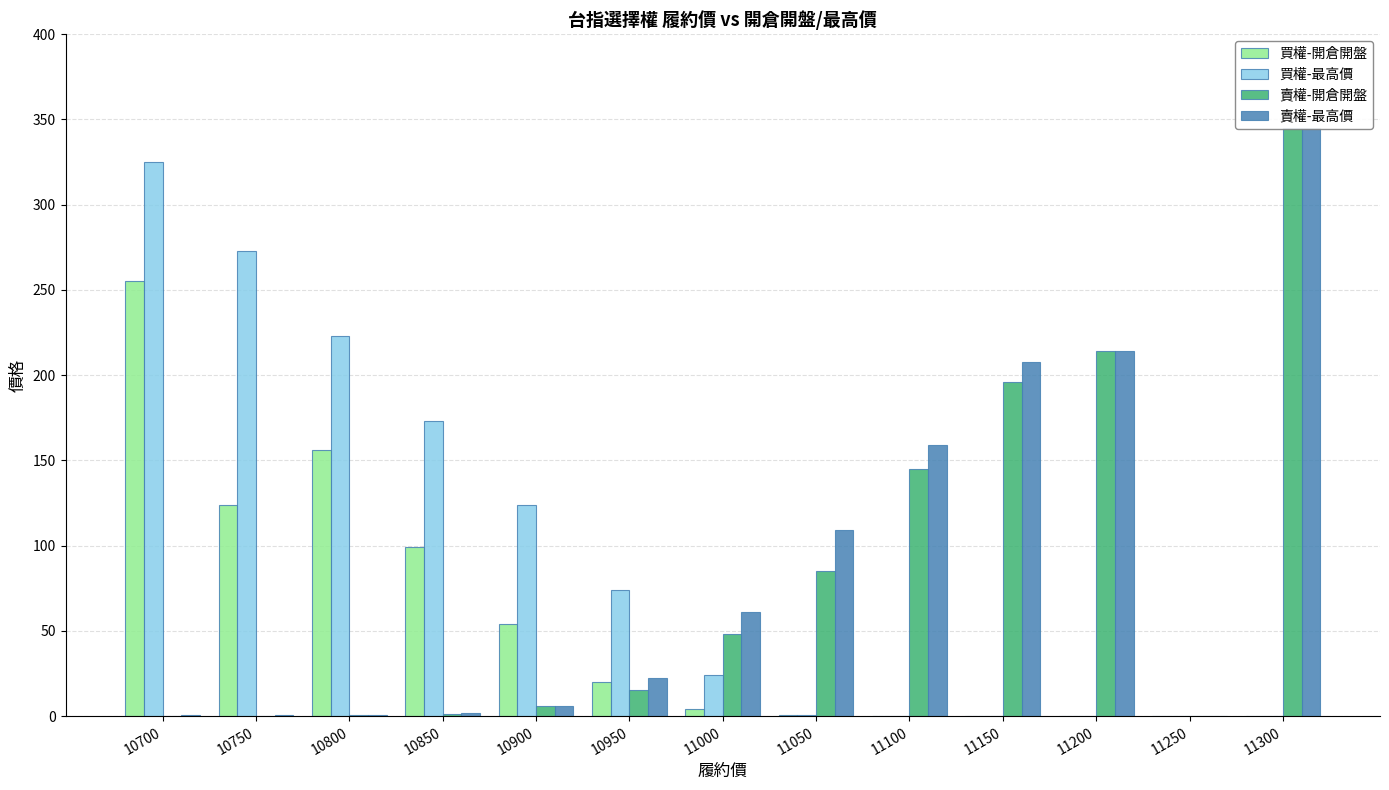

Is it true that 買權-最高價 equals 0.3 at 11150?

True